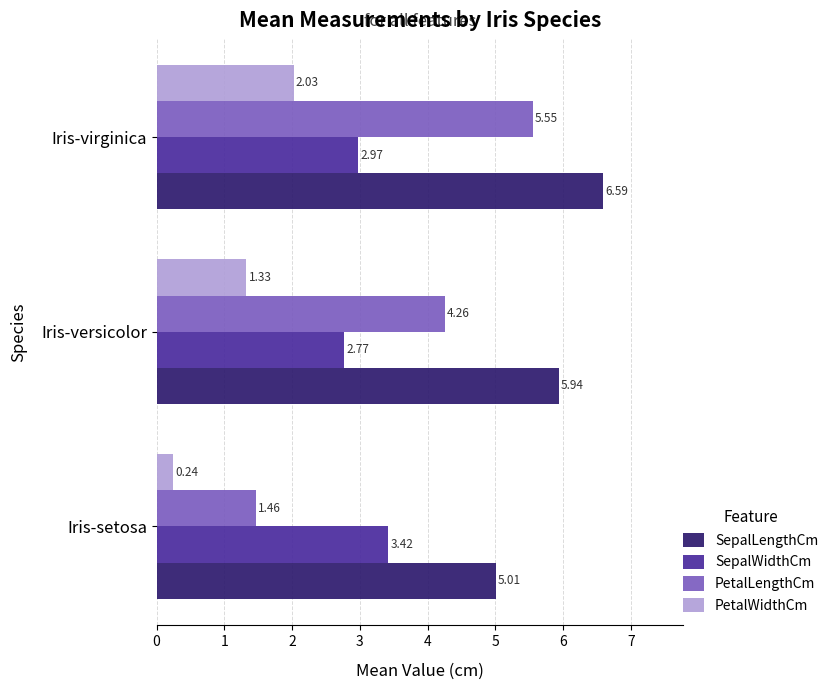

What is the spread (max minus min) of values at Iris-versicolor?

4.6